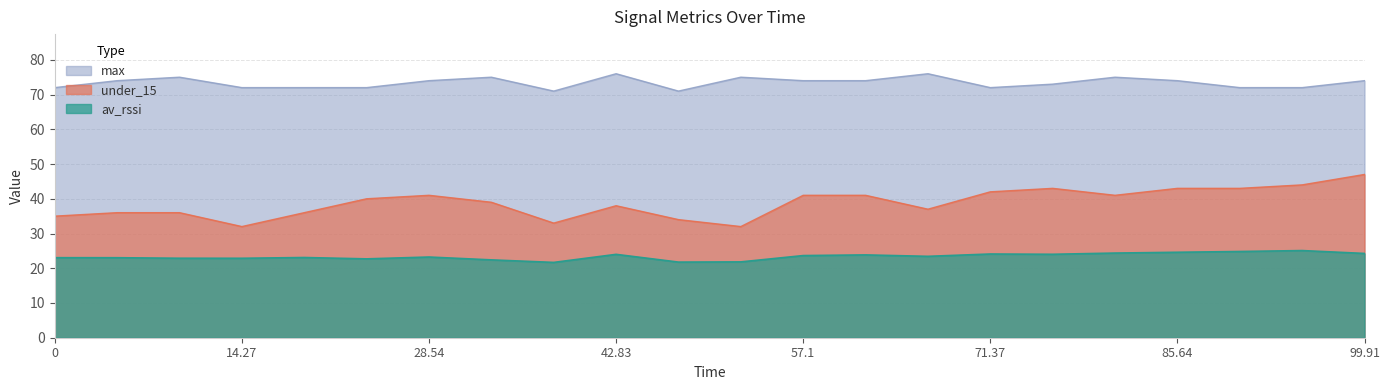

True or false: max and under_15 intersect in this chart.

False